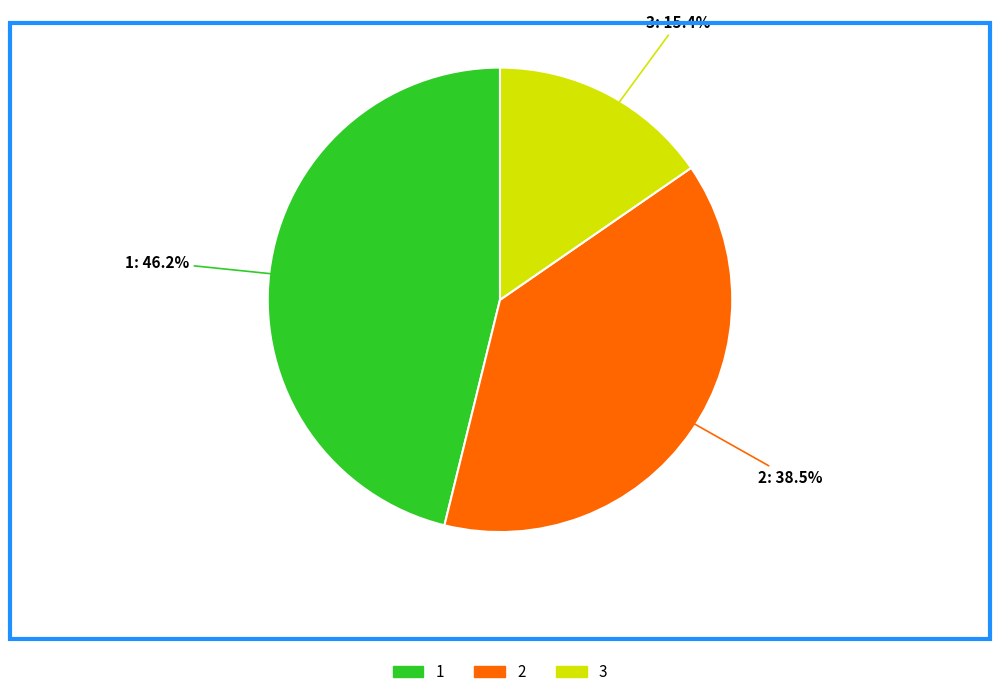

Count the number of slices in the pie.

3